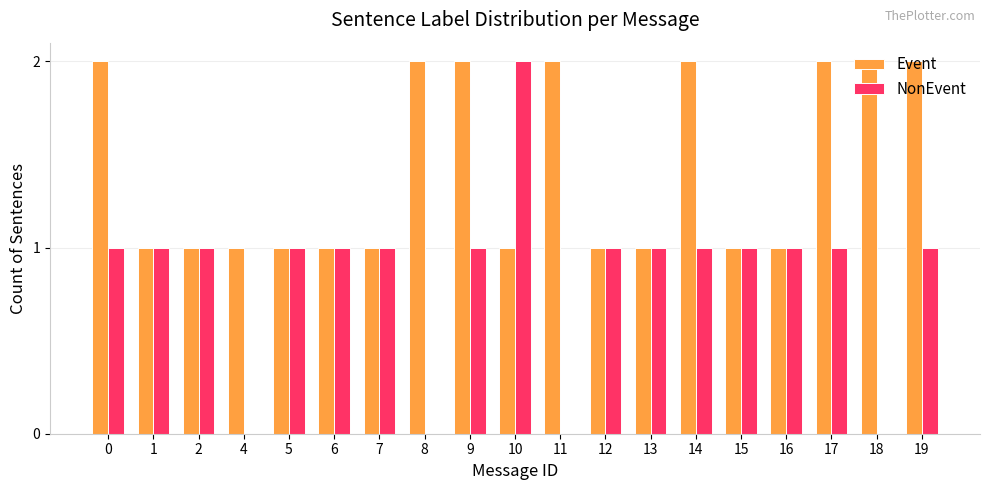

Are the bars grouped side by side (vs. stacked)?

Yes